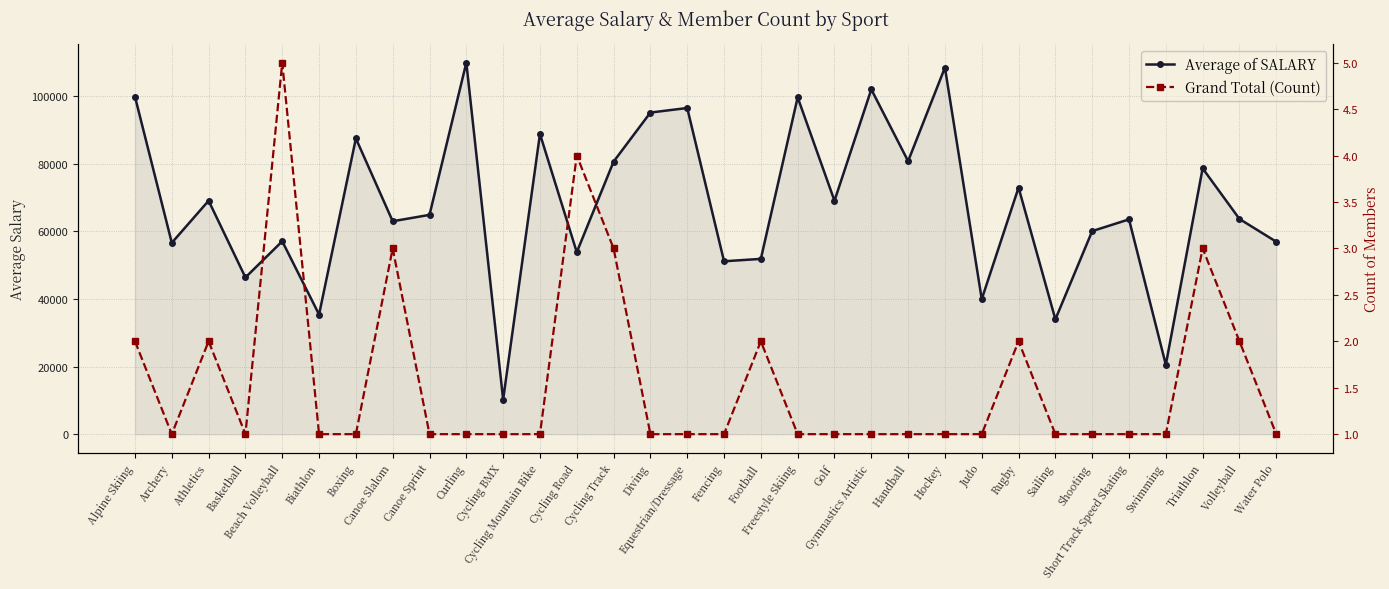

Where does the Average of SALARY series first go above 64862?

Alpine Skiing